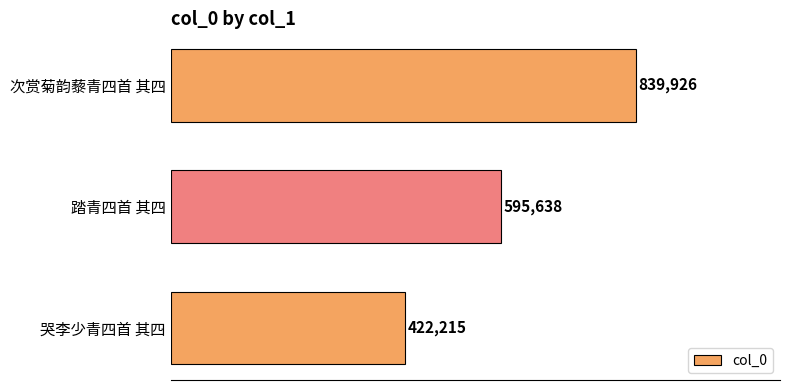

List the labels in order of value, smallest first.

哭李少青四首 其四, 踏青四首 其四, 次赏菊韵藜青四首 其四